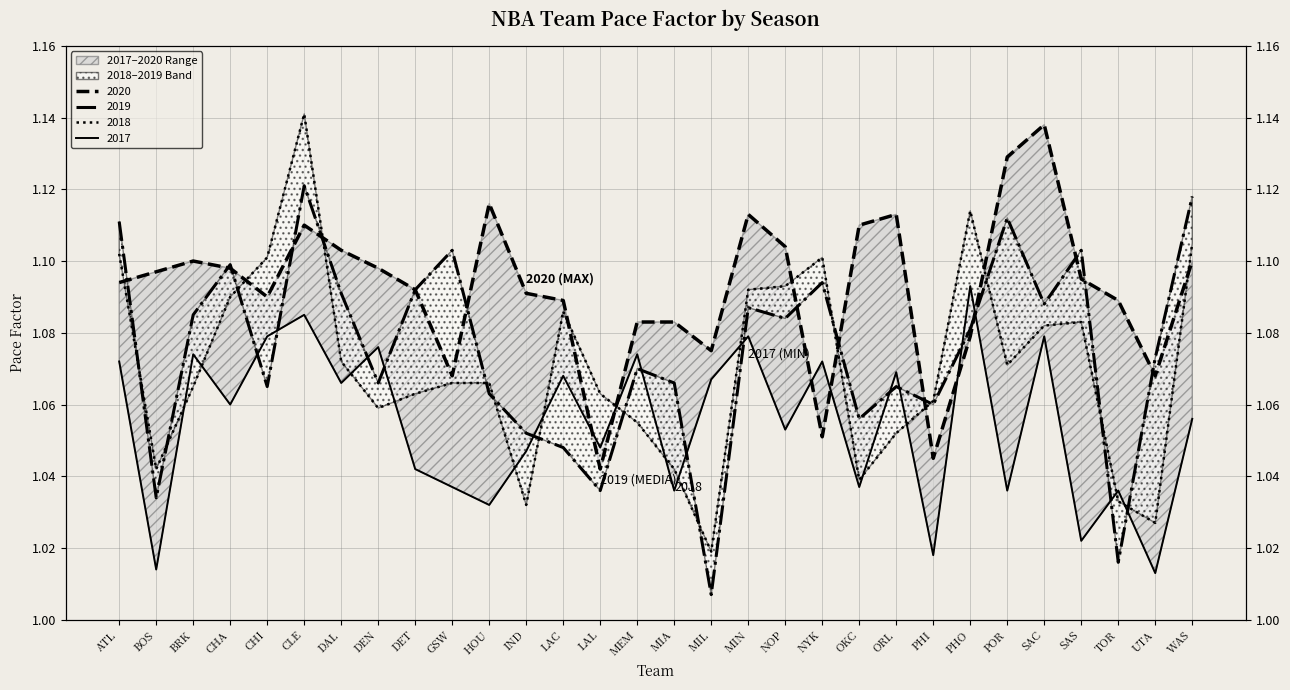

Reading left to right, list all the values displayed in this chart.

2020: 1.1	1.1	1.1	1.1	1.1	1.1	1.1	1.1	1.1	1.1	1.1	1.1	1.1	1.0	1.1	1.1	1.1	1.1	1.1	1.1	1.1	1.1	1.0	1.1	1.1	1.1	1.1	1.1	1.1	1.1
2019: 1.1	1.0	1.1	1.1	1.1	1.1	1.1	1.1	1.1	1.1	1.1	1.1	1.0	1.0	1.1	1.1	1.0	1.1	1.1	1.1	1.1	1.1	1.1	1.1	1.1	1.1	1.1	1.0	1.1	1.1
2018: 1.1	1.0	1.1	1.1	1.1	1.1	1.1	1.1	1.1	1.1	1.1	1.0	1.1	1.1	1.1	1.0	1.0	1.1	1.1	1.1	1.0	1.1	1.1	1.1	1.1	1.1	1.1	1.0	1.0	1.1
2017: 1.1	1.0	1.1	1.1	1.1	1.1	1.1	1.1	1.0	1.0	1.0	1.0	1.1	1.0	1.1	1.0	1.1	1.1	1.1	1.1	1.0	1.1	1.0	1.1	1.0	1.1	1.0	1.0	1.0	1.1